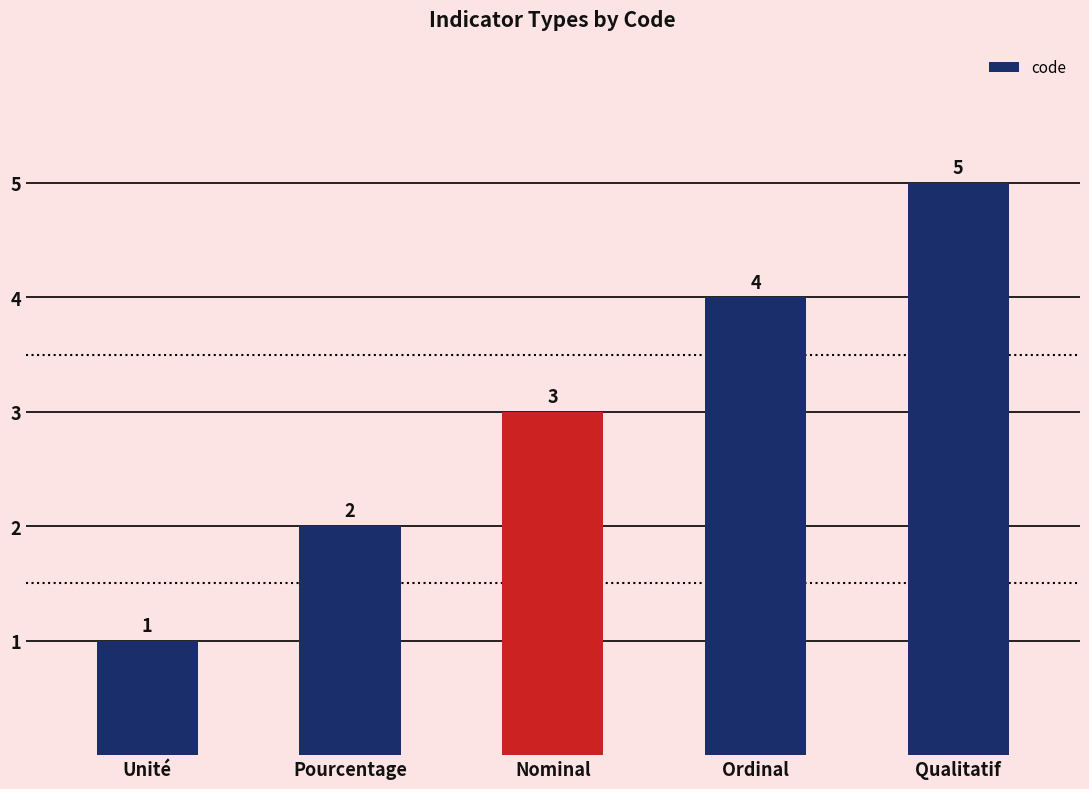

Where is the data nearest to the value 3?

Nominal